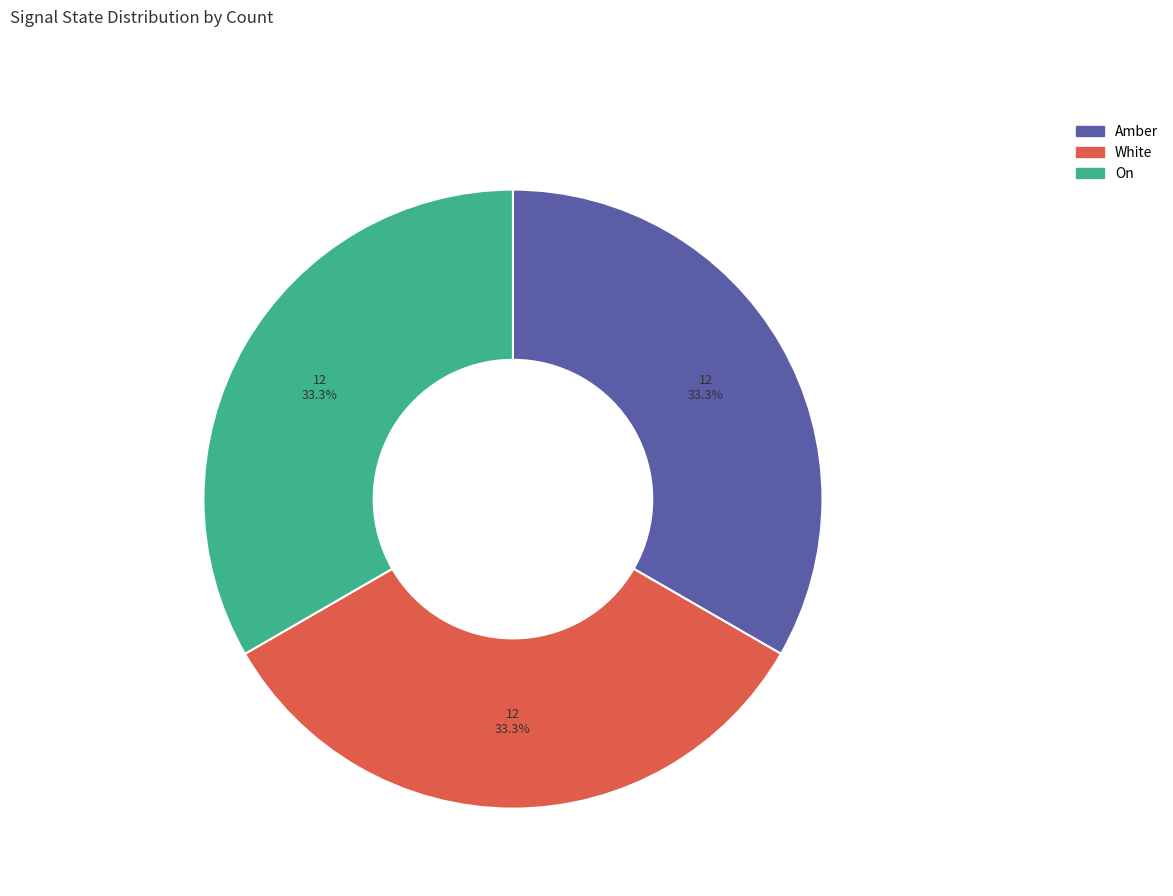

Is there any slice that represents more than half of the pie?

No